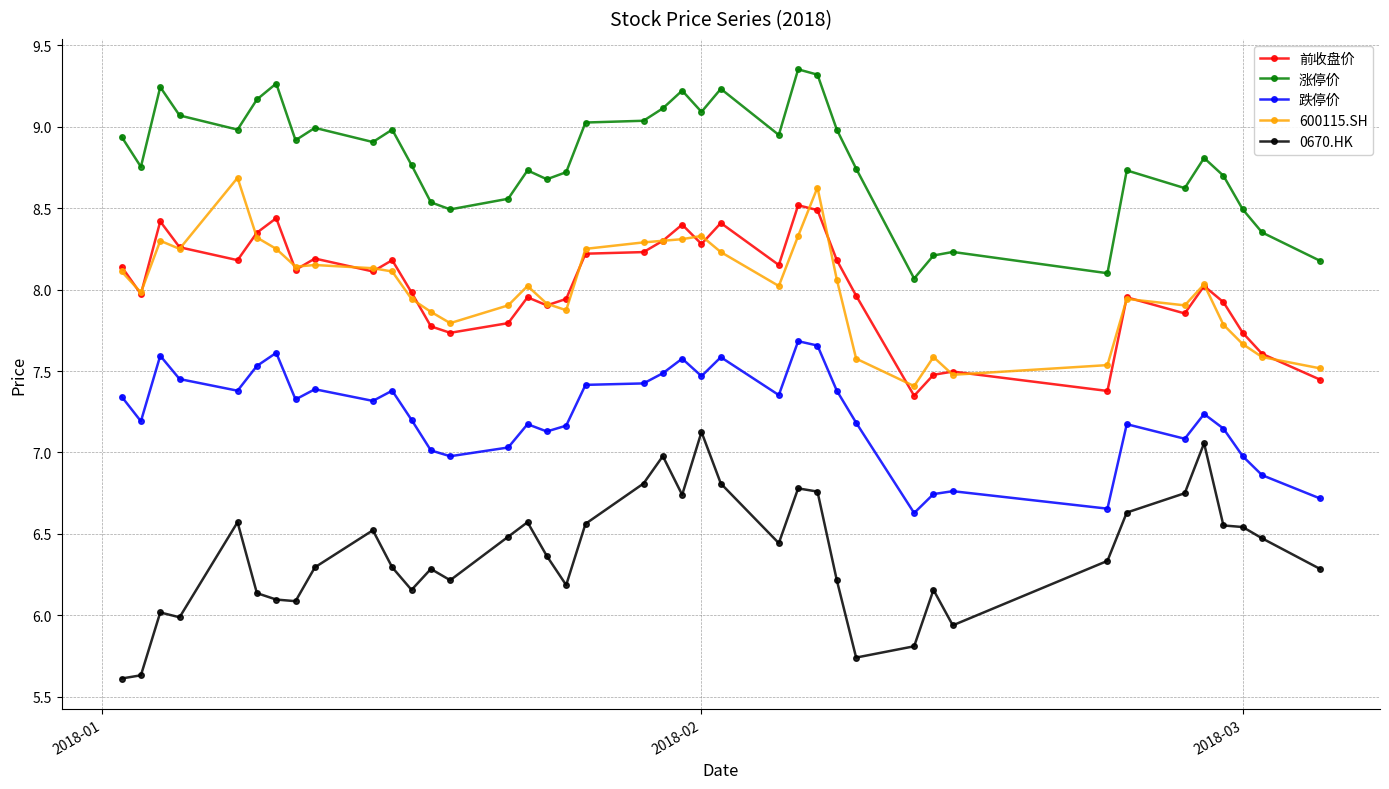

Rank the series by their maximum value, from highest to lowest.

涨停价, 600115.SH, 前收盘价, 跌停价, 0670.HK